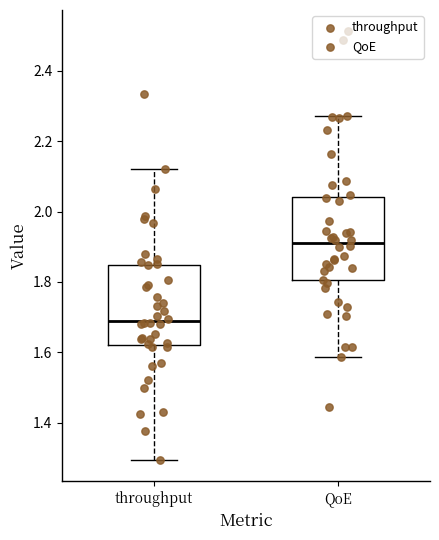

Reading left to right, read every box against the y-axis: the position of its median line, the range the box covers, and the ends of its whiskers. The values are not printed on the chart, so give them approximately, as read against the axis.

throughput: median 1.68, box 1.62 to 1.84, whiskers 1.30 to 2.12
QoE: median 1.92, box 1.80 to 2.04, whiskers 1.58 to 2.28